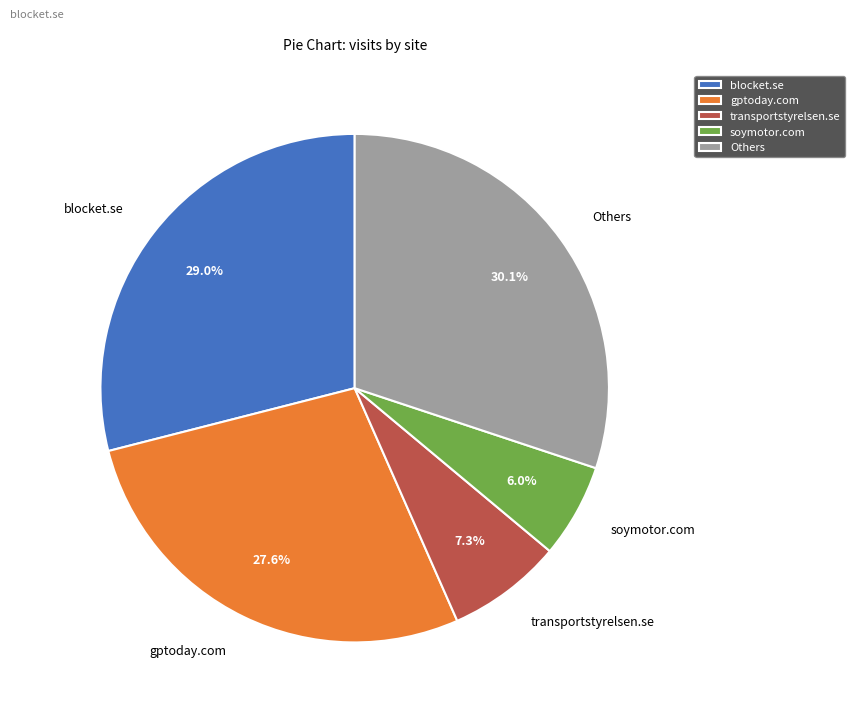

Rank the categories by value from lowest to highest.

soymotor.com, transportstyrelsen.se, gptoday.com, blocket.se, Others